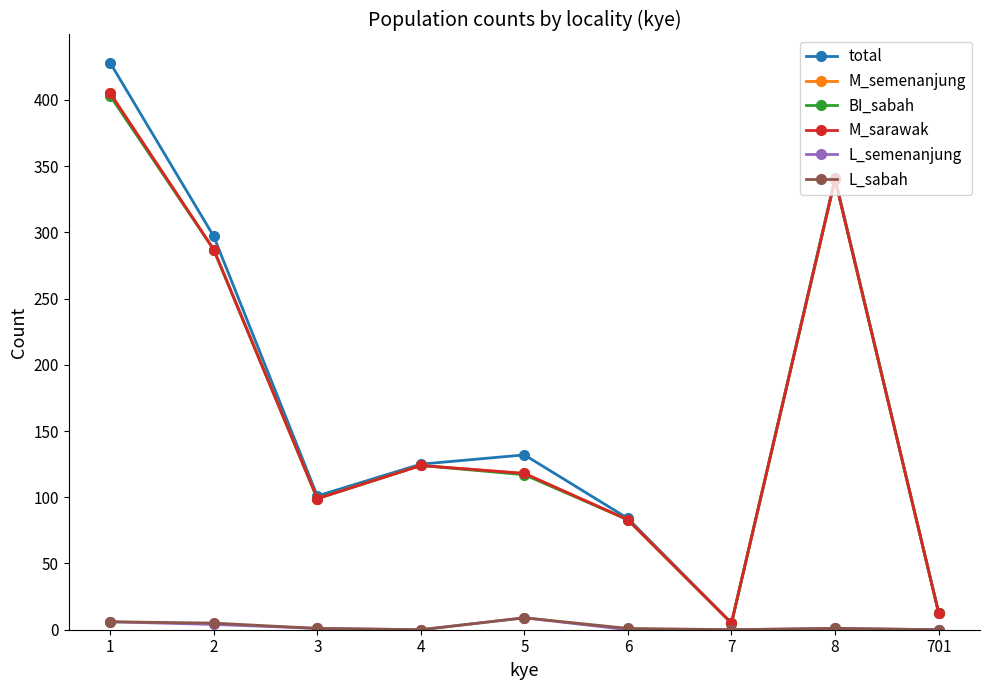

True or false: M_semenanjung and L_semenanjung intersect in this chart.

False